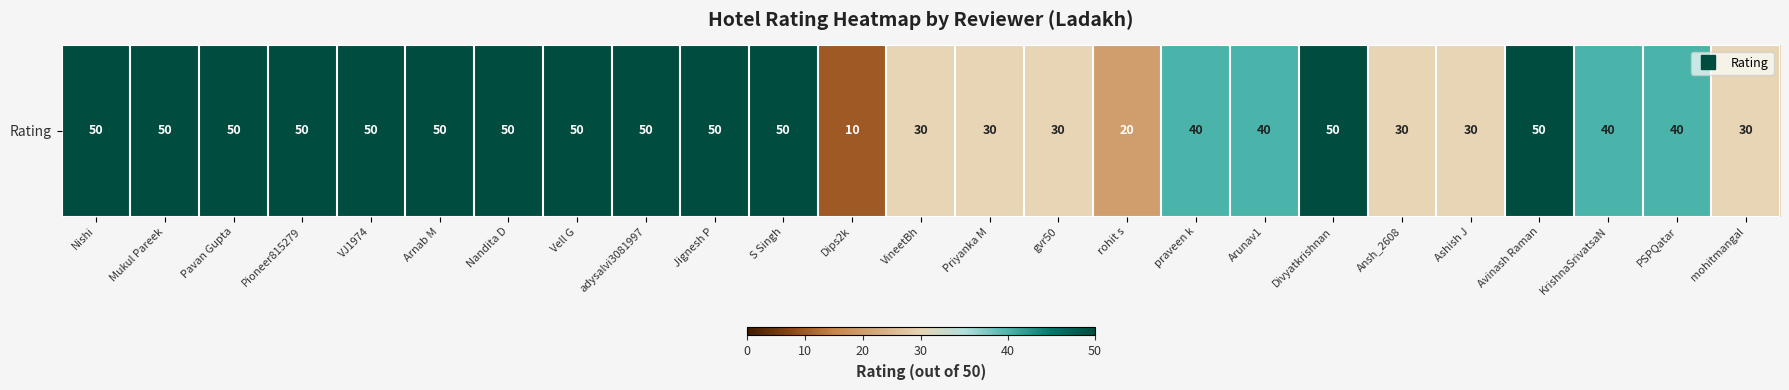

What is the smallest value displayed?

10